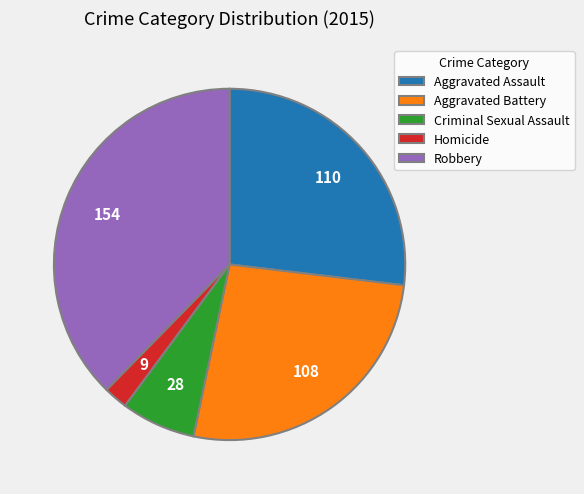

Approximately how many times larger is the value at Aggravated Battery compared to Aggravated Assault?

1.0